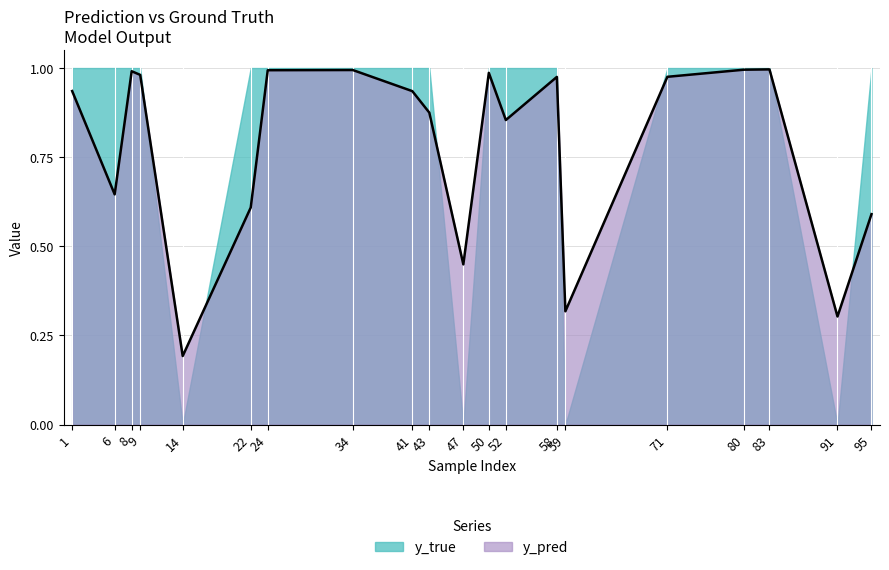

At which category does y_pred reach its first local peak?

8